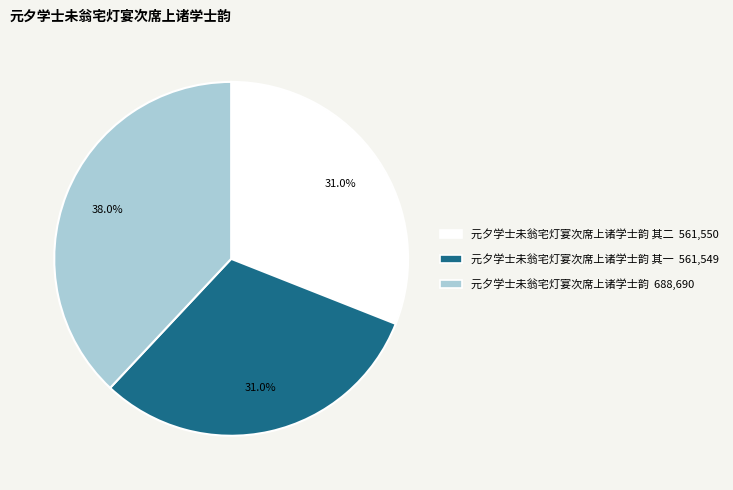

Does any single category account for the majority?

No